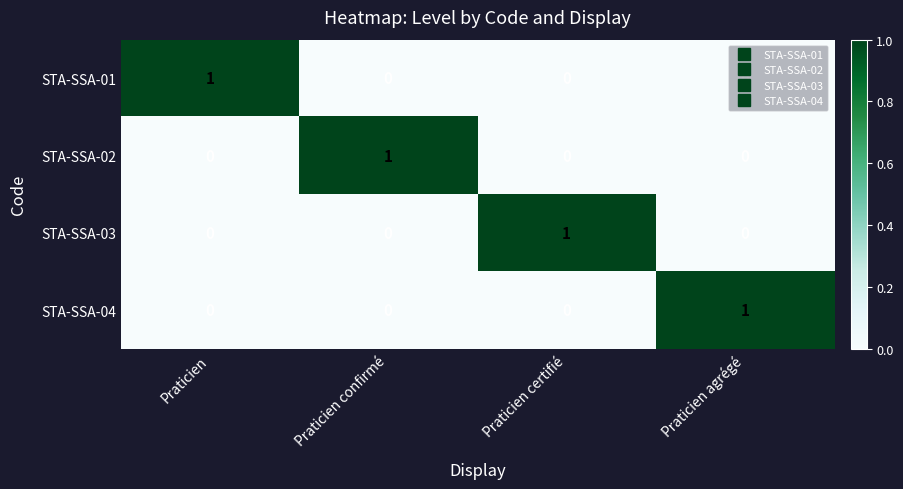

How many STA-SSA-01 values are between 0 and 1?

4